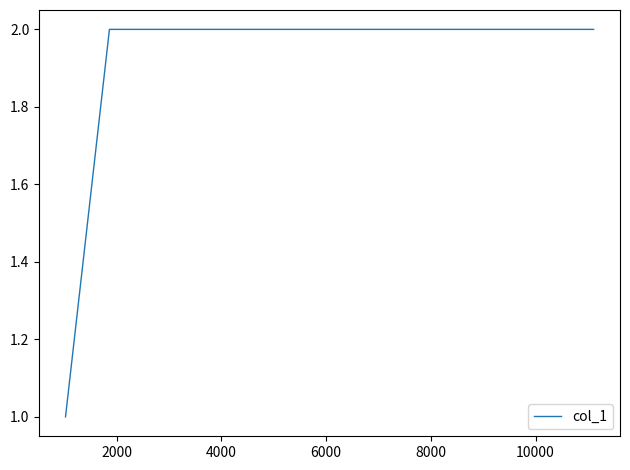

What is the sum of all values?

5